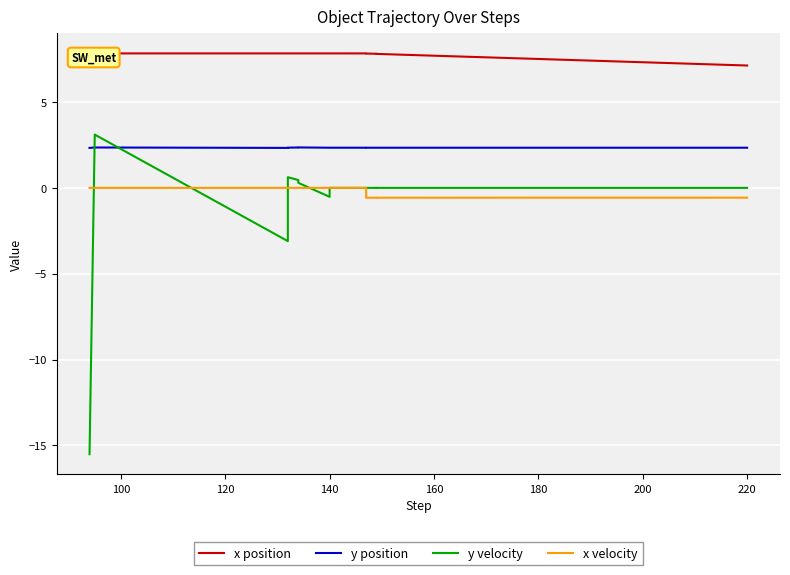

True or false: x velocity and x position cross at least once.

False